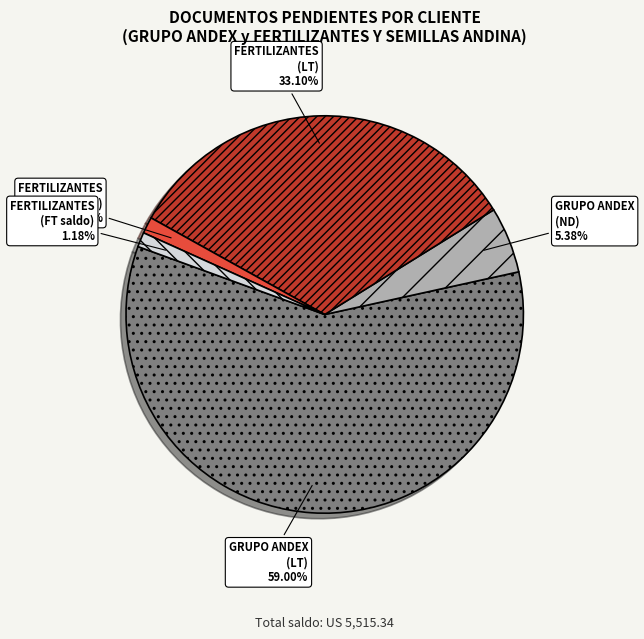

Which has a higher value, GRUPO ANDEX (LT) or FERTILIZANTES (FT saldo)?

GRUPO ANDEX (LT)